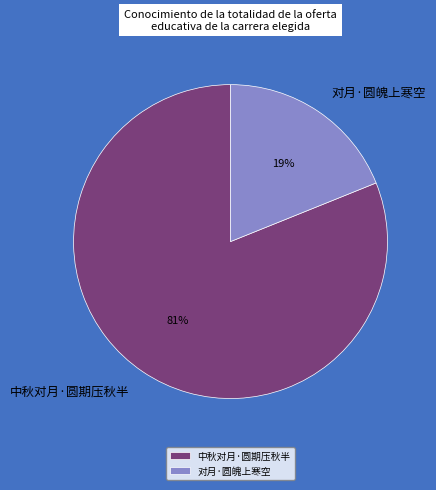

Is the sum of 对月·圆魄上寒空 and 中秋对月·圆期压秋半 greater than half?

Yes